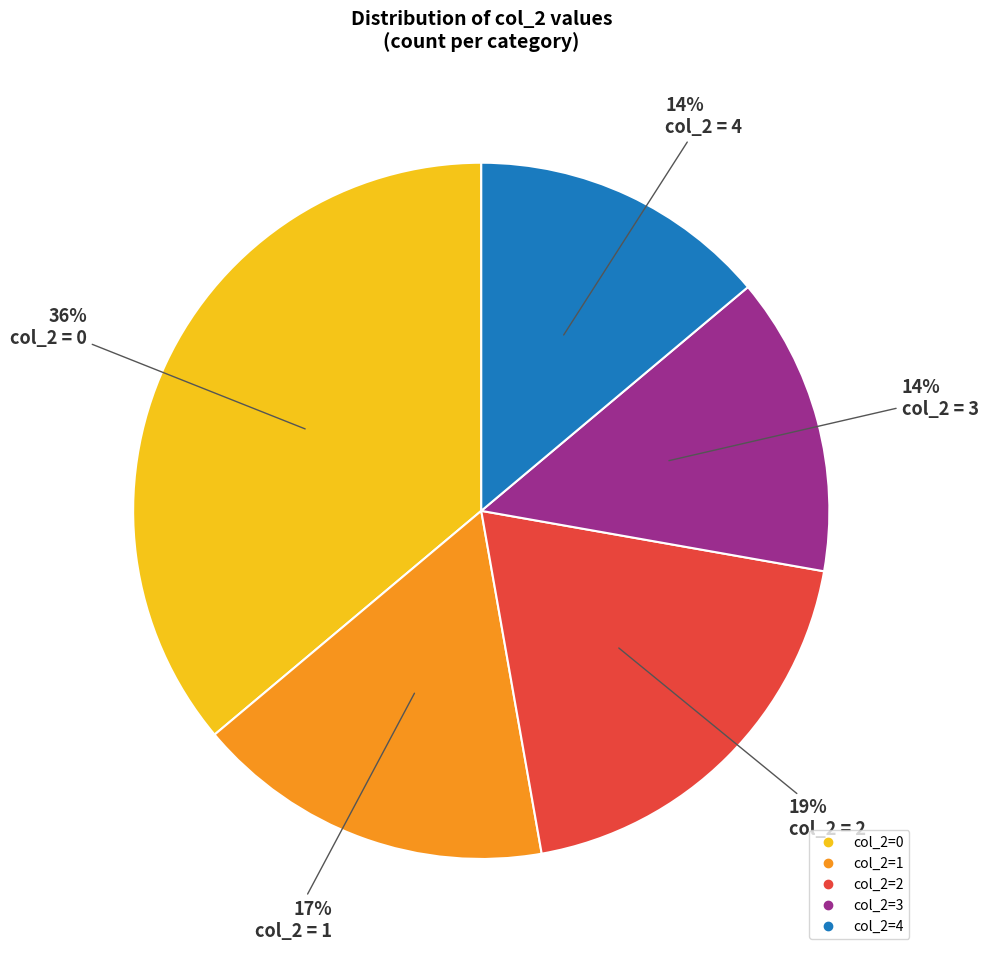

Is there any slice that represents more than half of the pie?

No